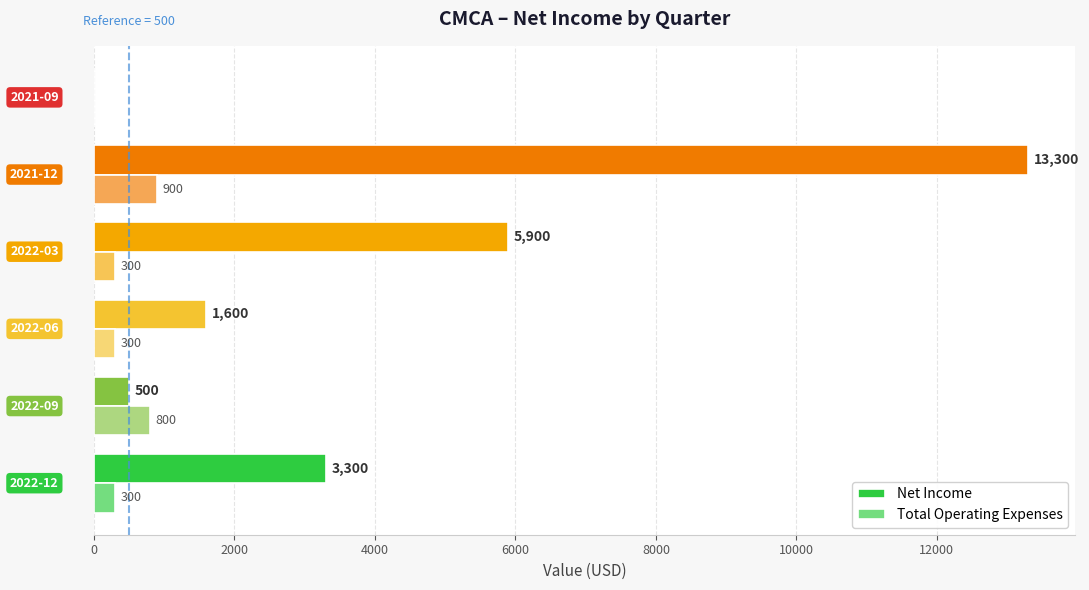

How many values in Total Operating Expenses are above zero?

5